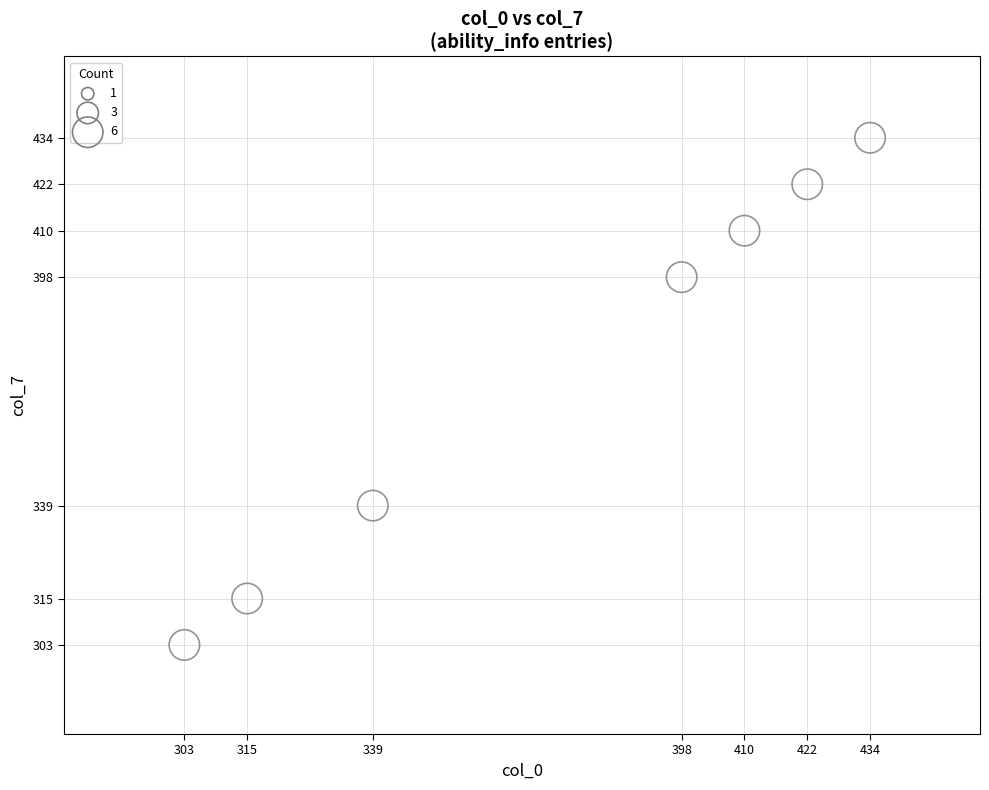

What is the average Y value?

374